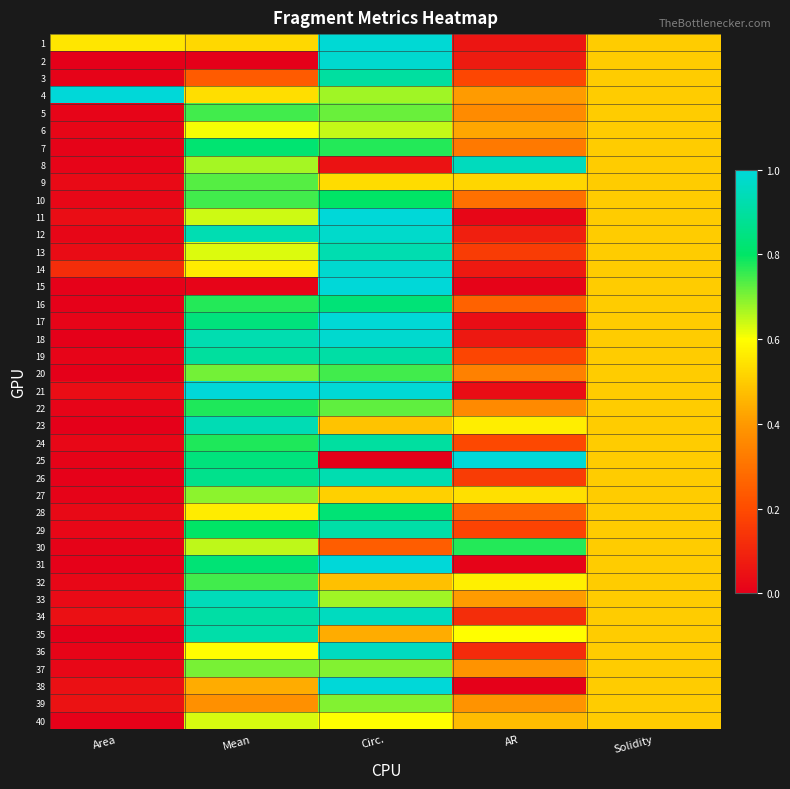

At how many categories does at least one series exceed 0?

5